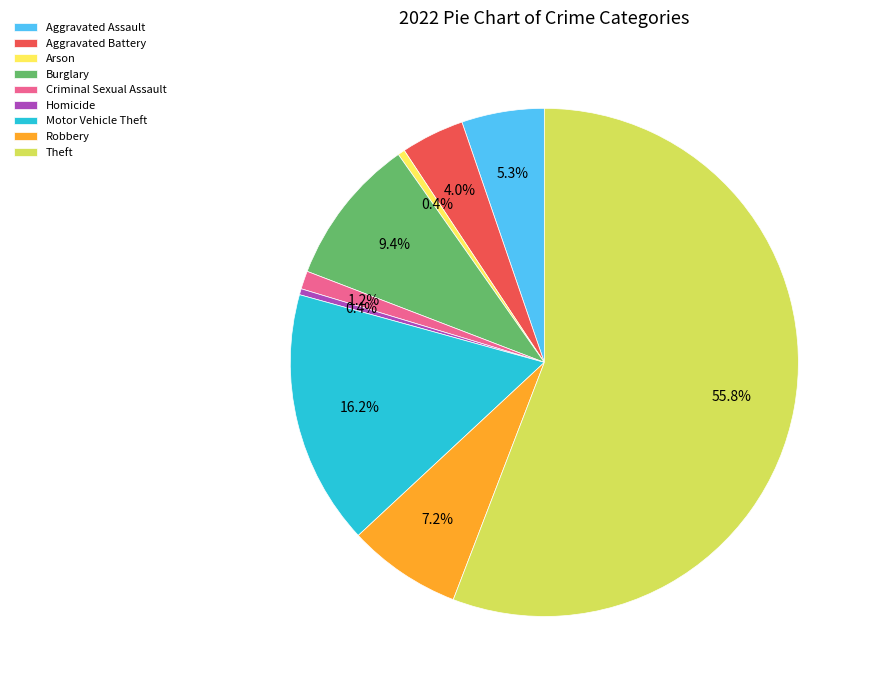

To the nearest percent, what is the average slice percentage?

11%